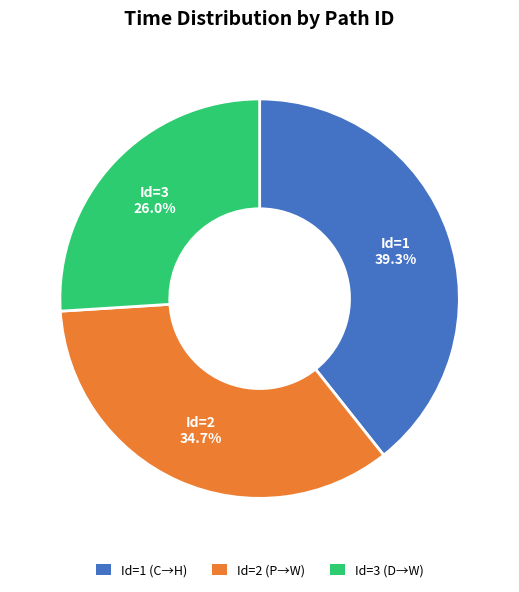

Is there any slice that represents more than half of the pie?

No